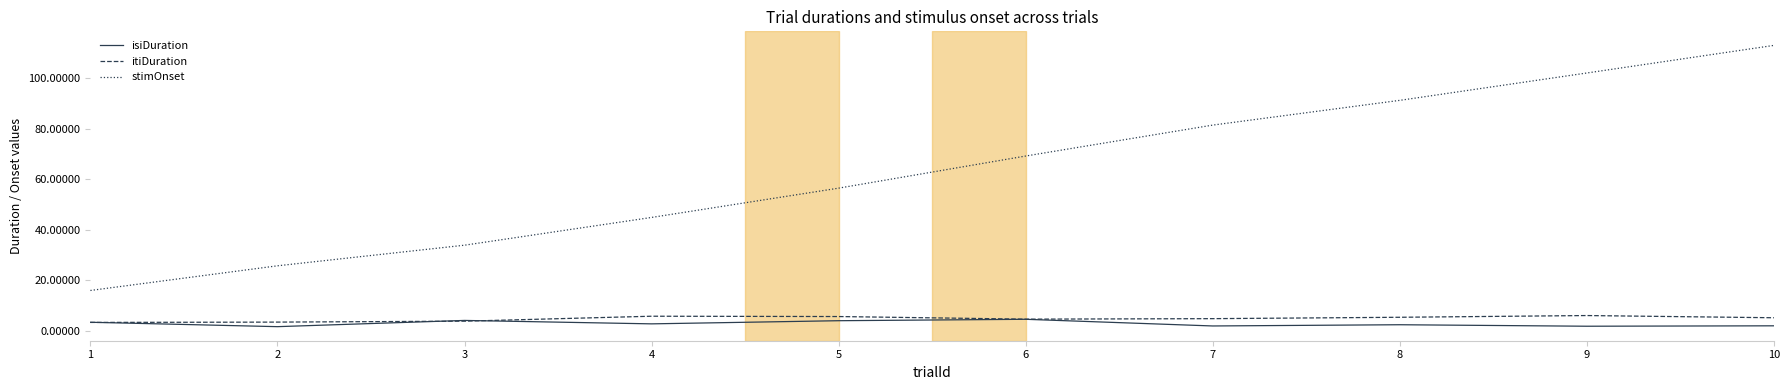

What is the average value of the itiDuration series?

4.8